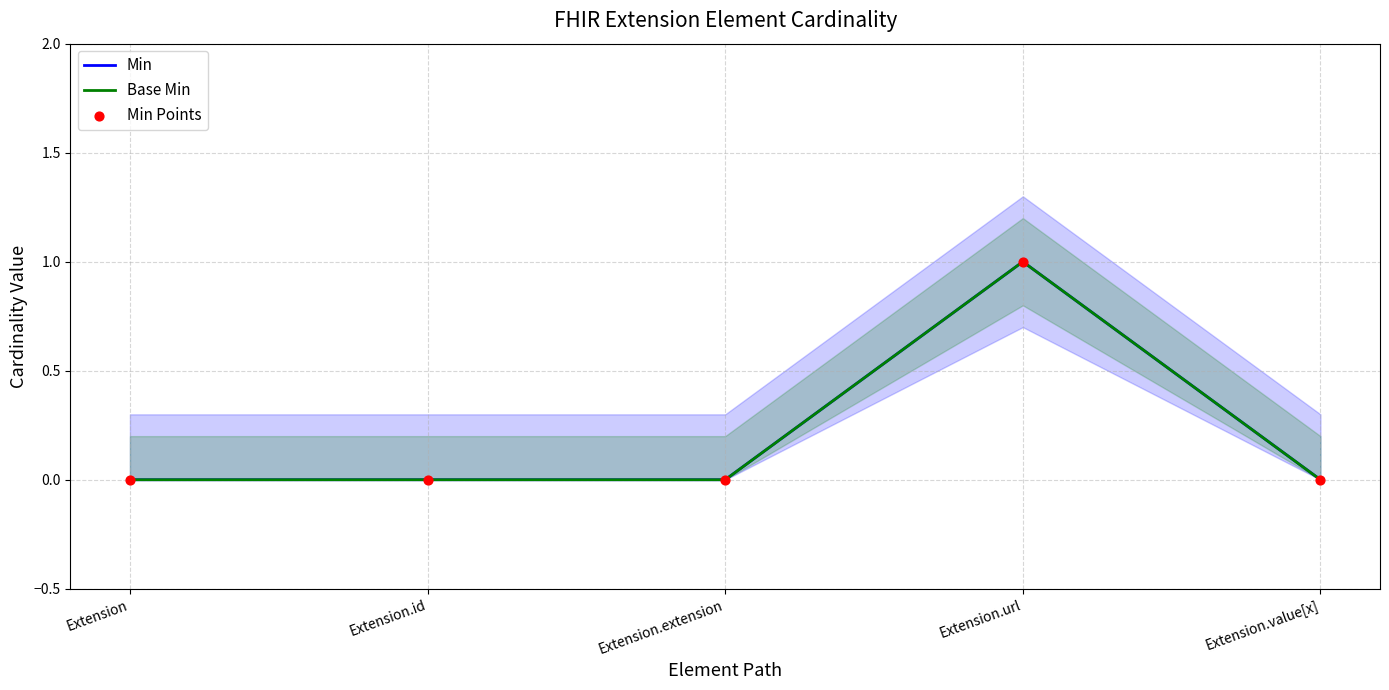

At how many categories does at least one series exceed 0?

1